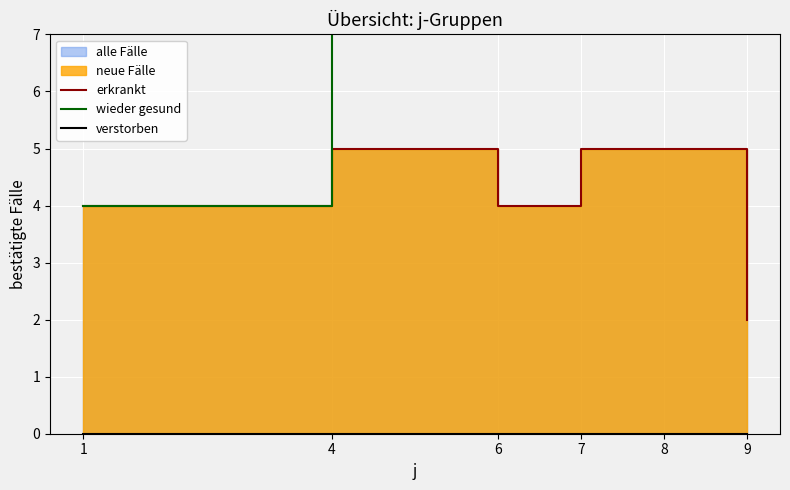

How many lines are shown in the chart?

3